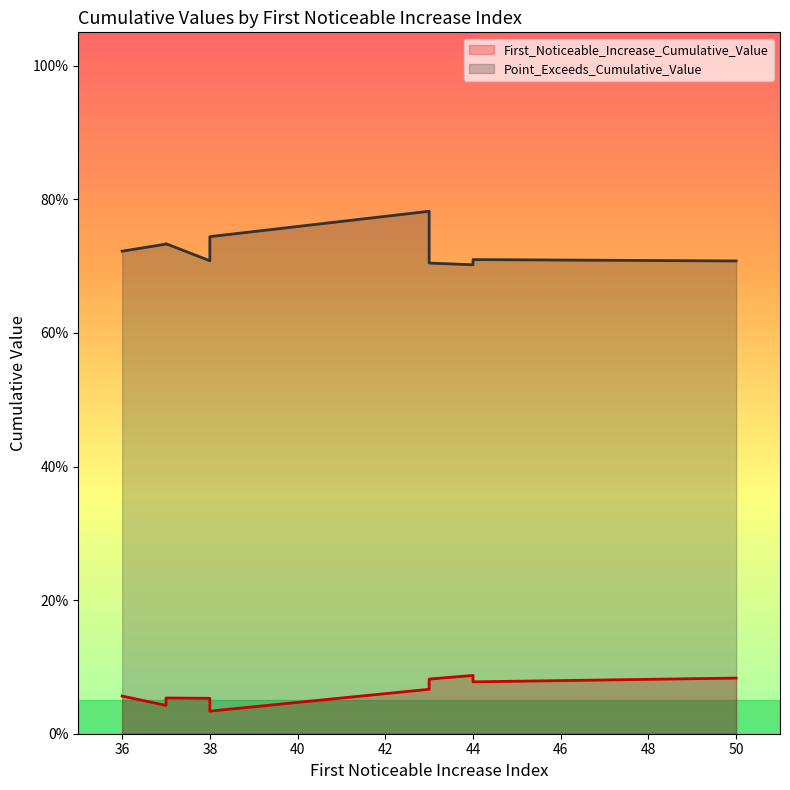

What is the sum of the First_Noticeable_Increase_Cumulative_Value values at 44 and 38?

0.1